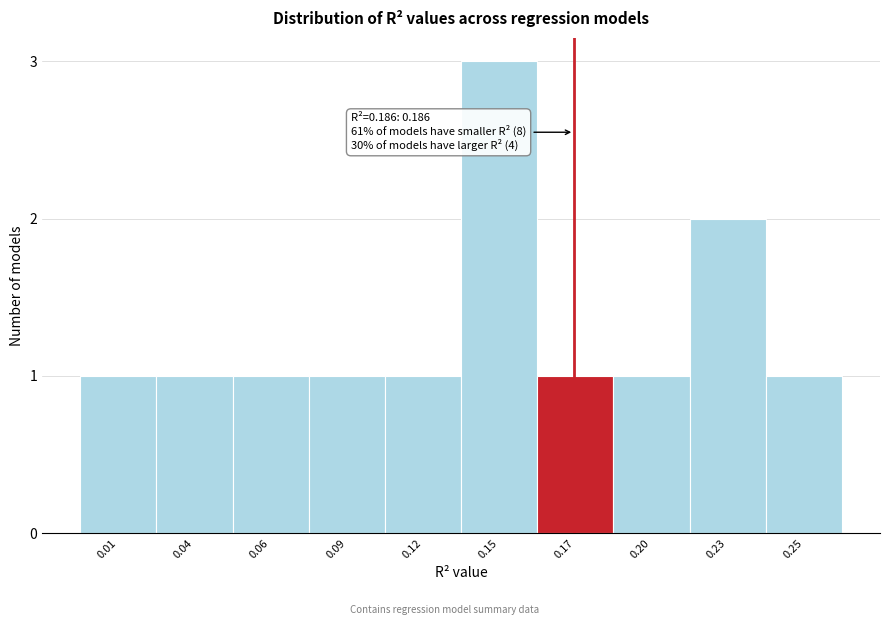

Reading right to left, list all the values displayed in this chart.

0.25=1	0.23=2	0.20=1	0.17=1	0.15=3	0.12=1	0.09=1	0.06=1	0.04=1	0.01=1